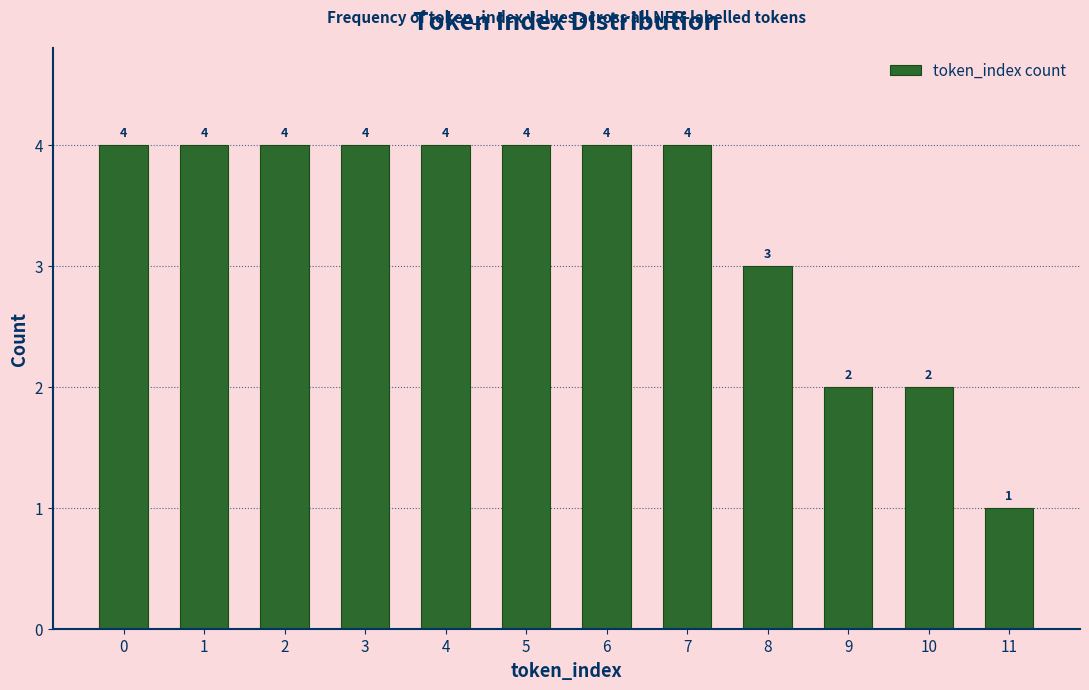

Reading left to right, what are all the values shown in this chart?

4	4	4	4	4	4	4	4	3	2	2	1